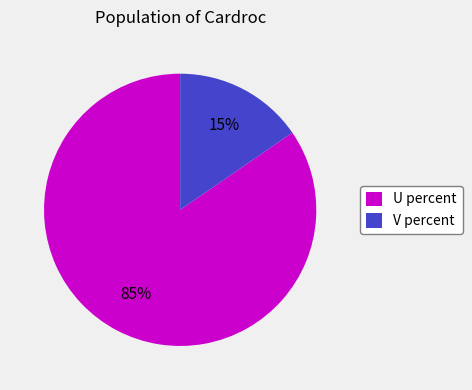

To the nearest percent, what percentage of the pie is U percent?

85%